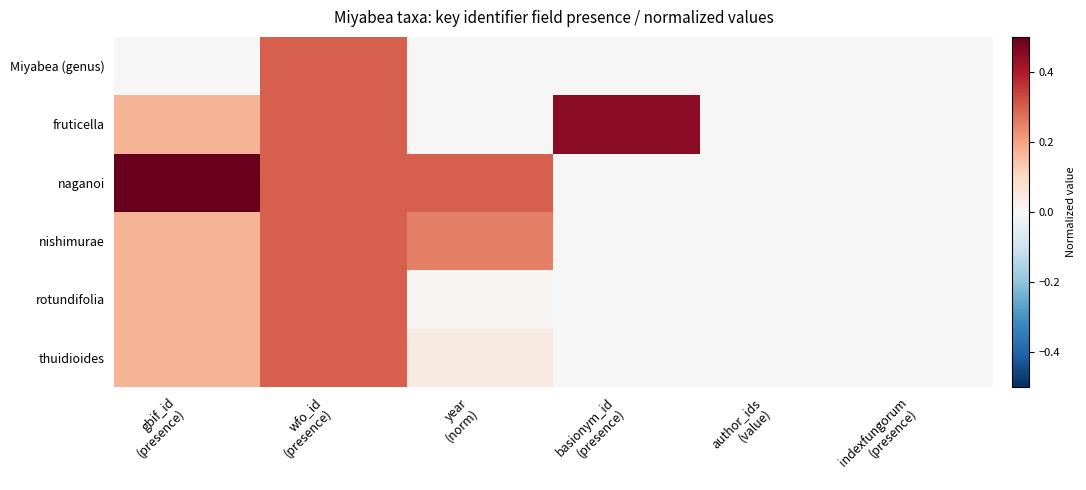

Which series has the widest spread of values?

naganoi